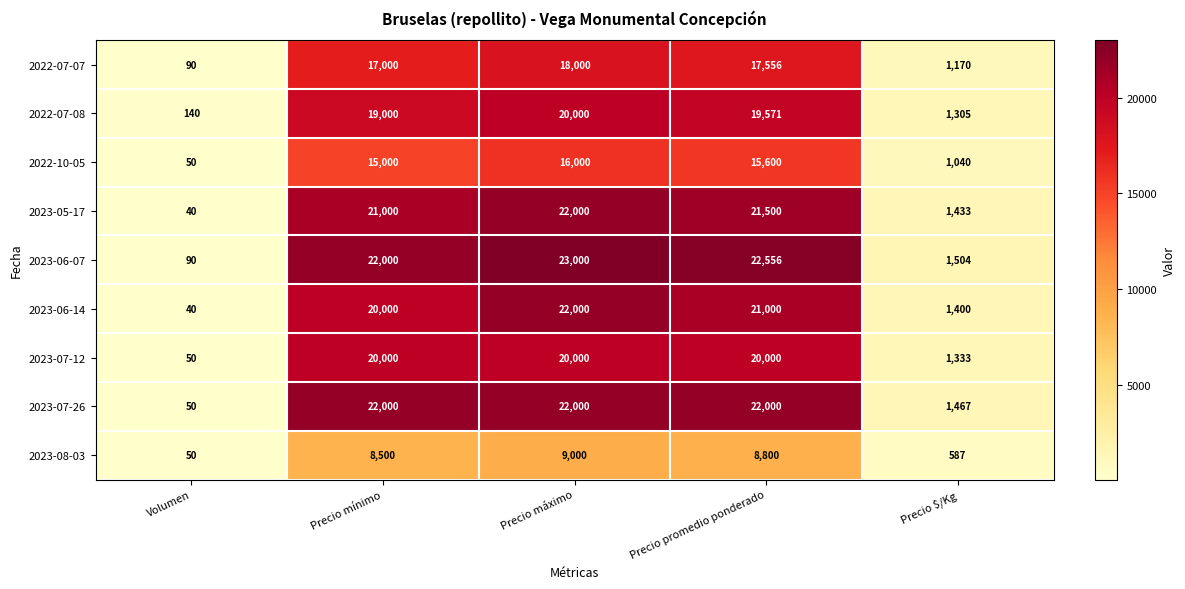

Between Precio mínimo and Precio $/Kg, which series saw the biggest shift?

2023-07-26